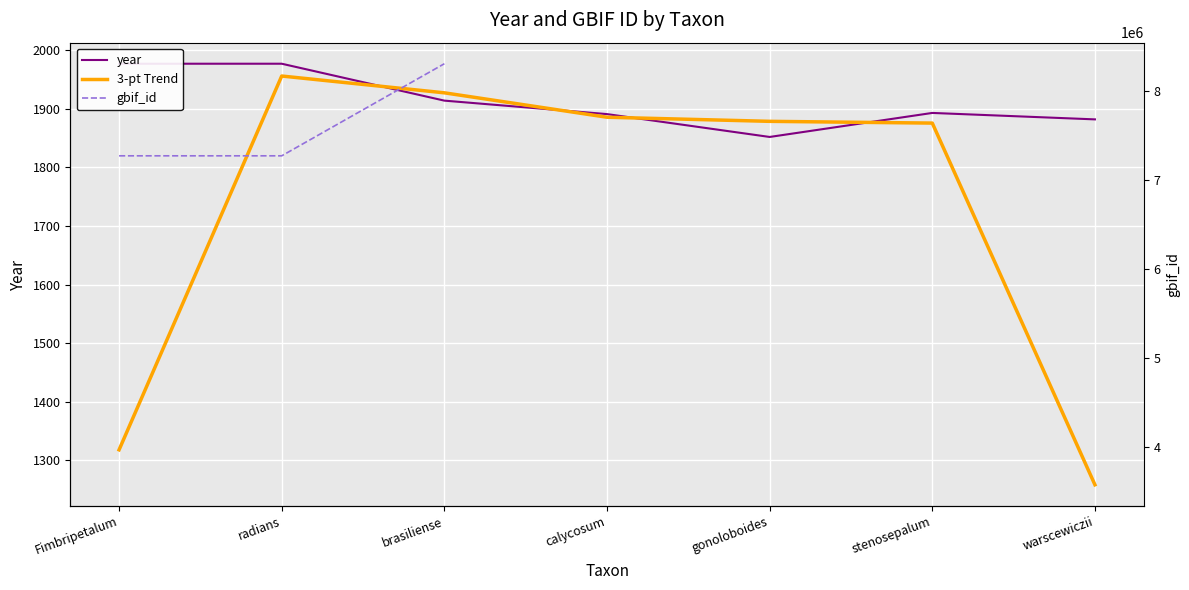

True or false: year has a value of 1977.0 at Fimbripetalum.

True